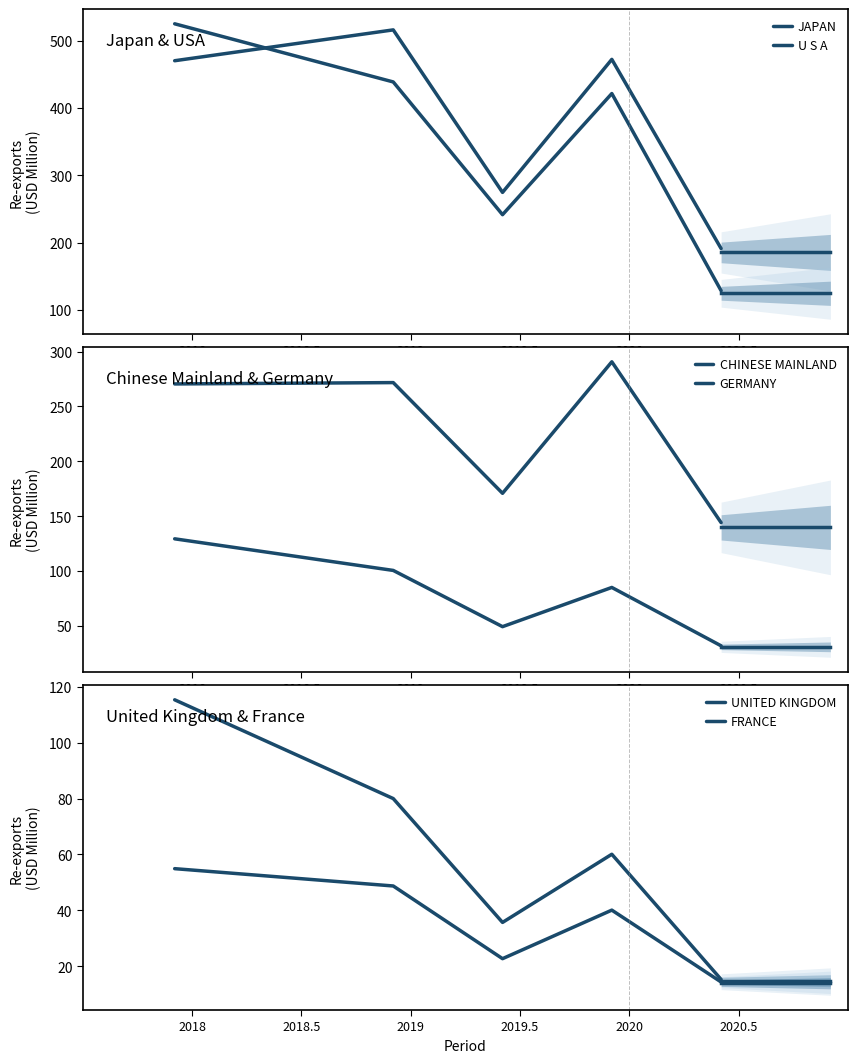

Does the chart have visible grid lines?

No